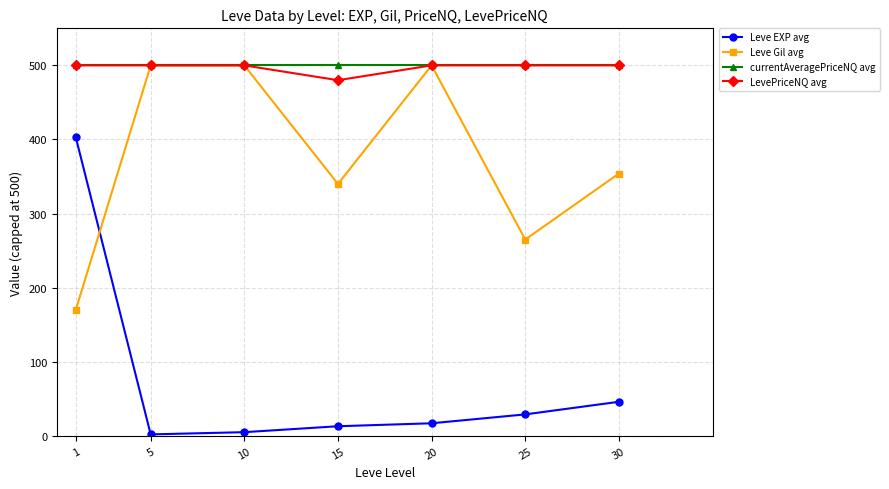

How many lines are shown in the chart?

4